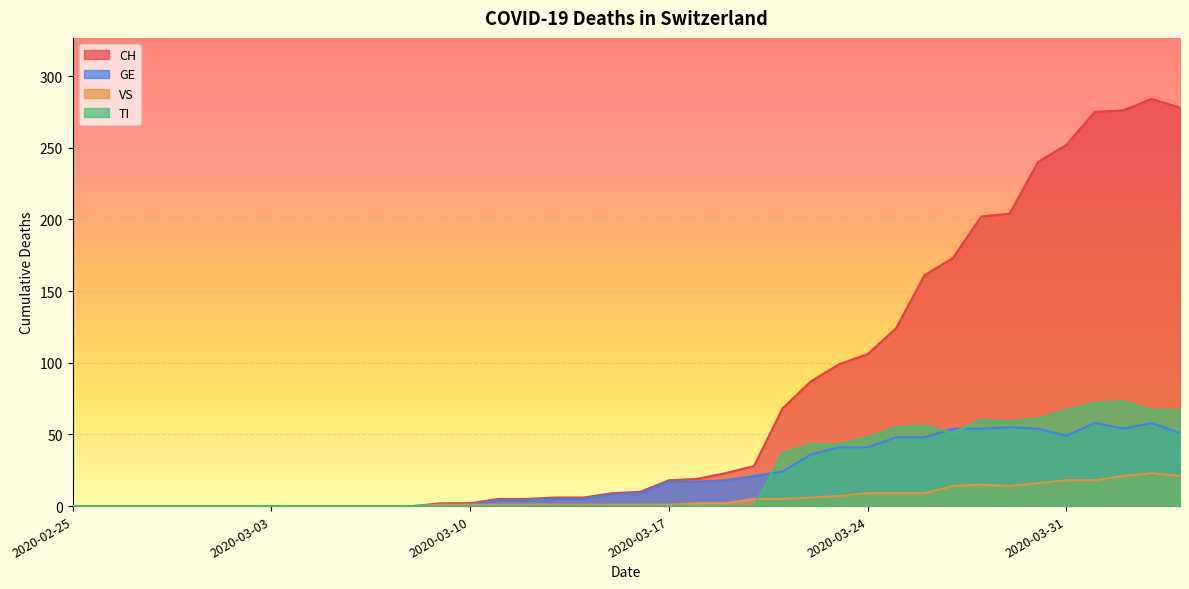

True or false: VS and GE intersect in this chart.

False